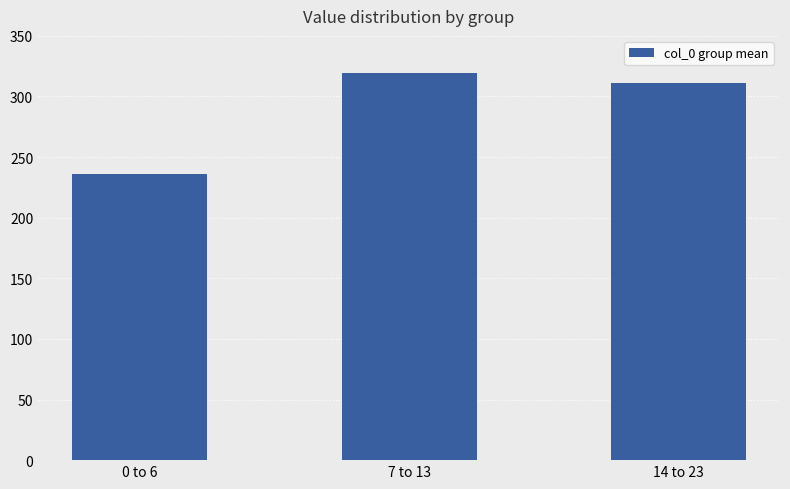

What is the difference between the maximum and second lowest values?

7.5